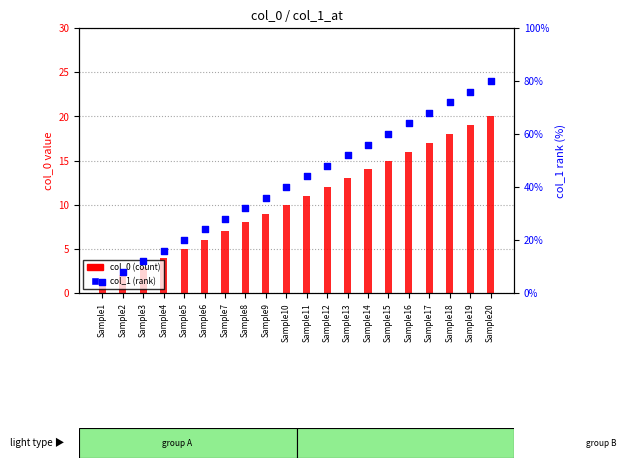

Which series has the largest total across all categories?

col_0